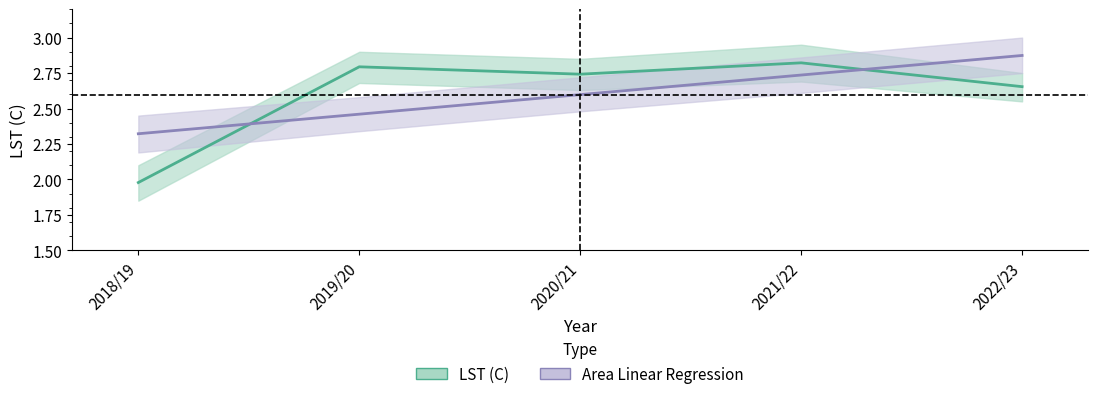

Rank the series by their maximum value, from lowest to highest.

LST (C), Area Linear Regression